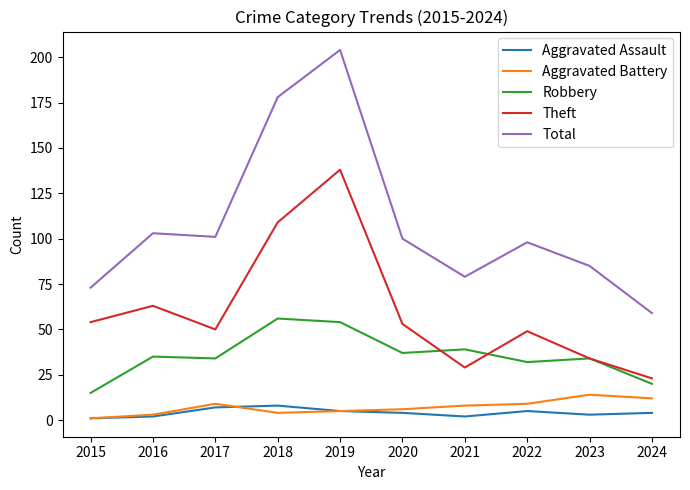

What are all the series names shown in the legend?

Aggravated Assault, Aggravated Battery, Robbery, Theft, Total